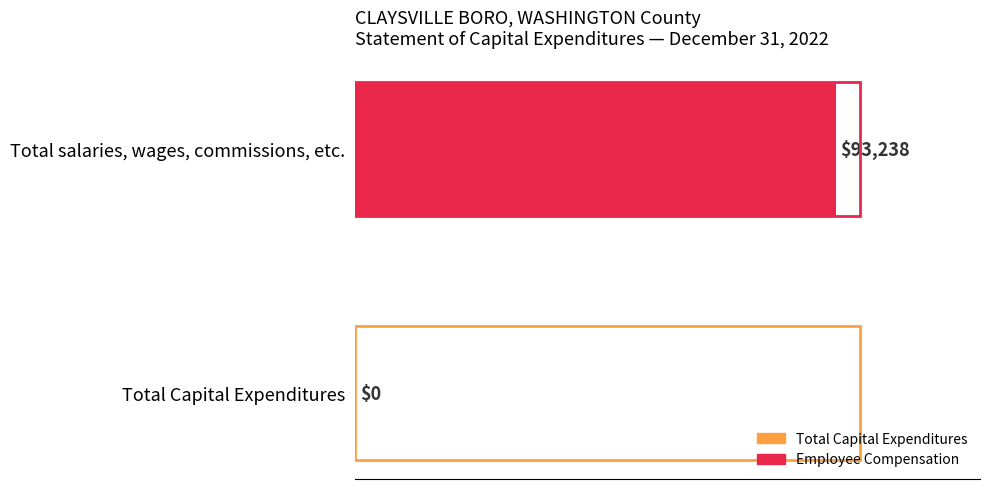

What is the change in value from Total Capital Expenditures to Total salaries, wages, commissions, etc.?

+93238